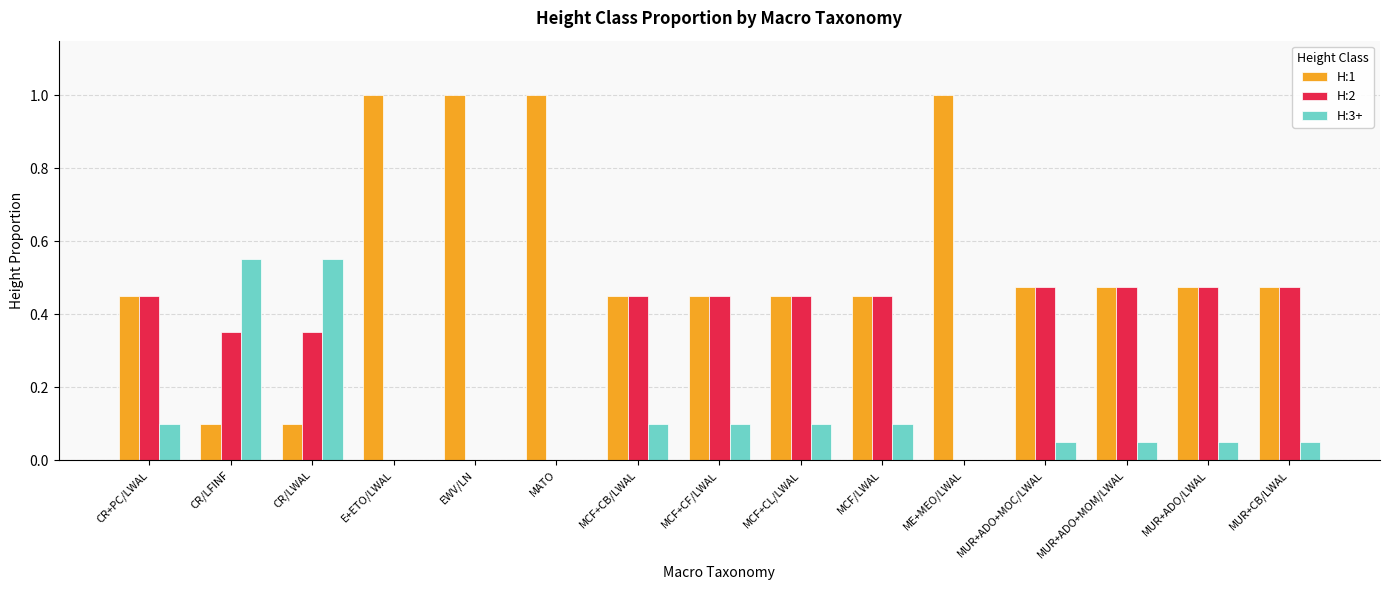

Count the H:2 values in the range 0 to 1.

15